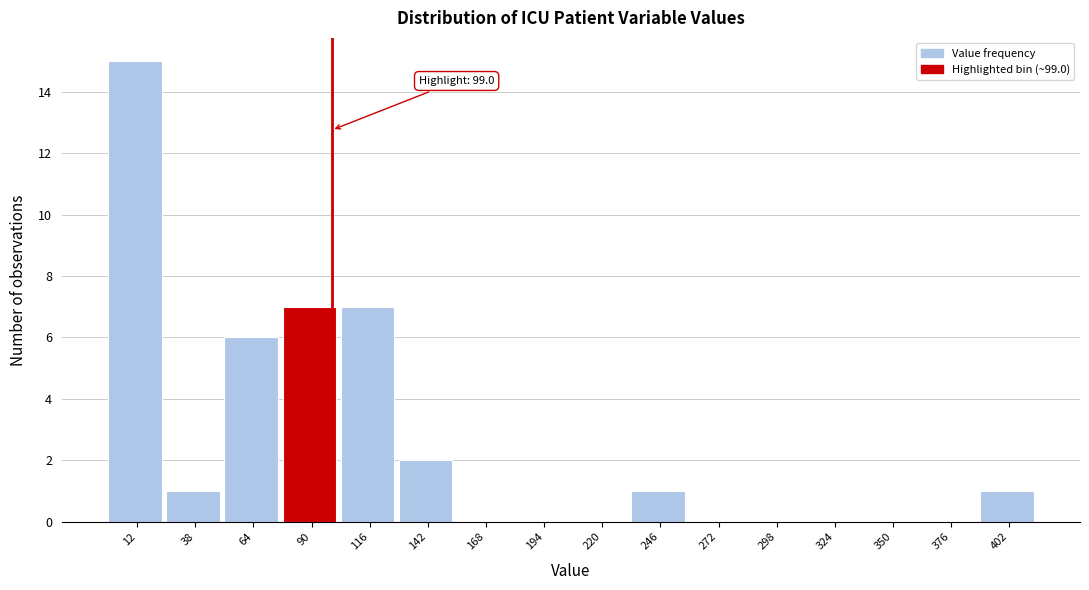

Over which range of the x-axis is the bar tallest?

-1 to 25